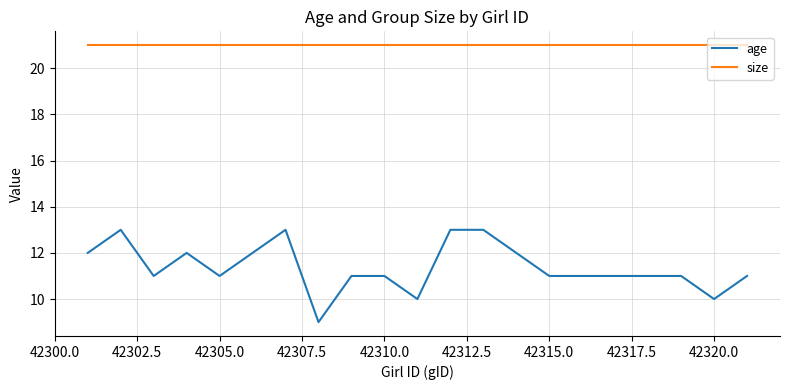

Which series has the largest total across all categories?

size